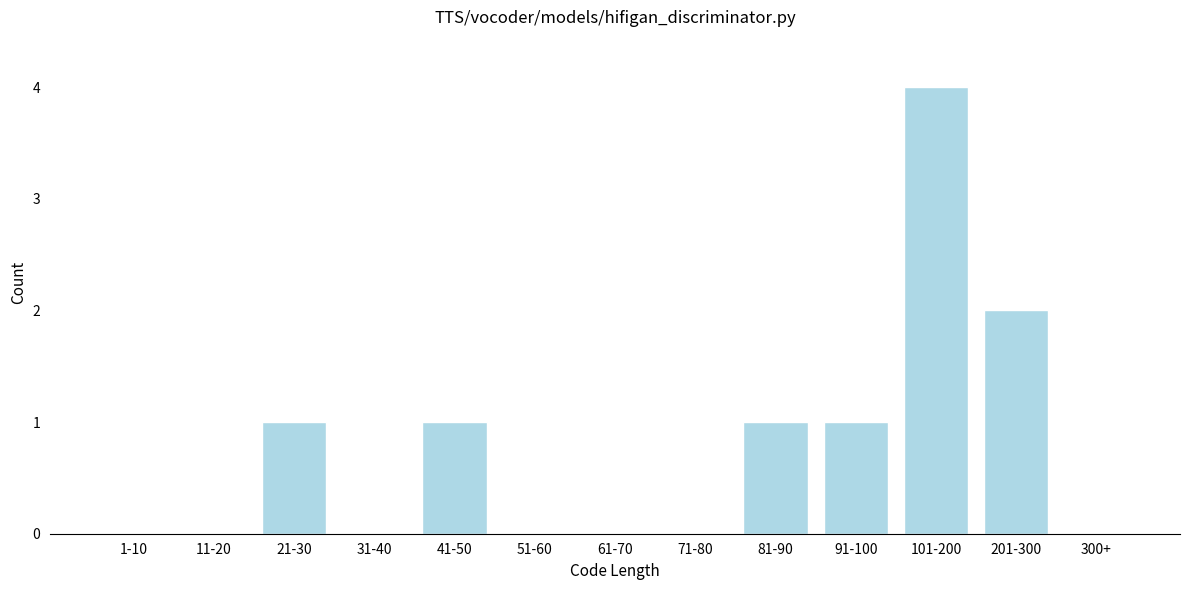

Reading left to right, extract all data points from this chart.

1-10=0	11-20=0	21-30=1	31-40=0	41-50=1	51-60=0	61-70=0	71-80=0	81-90=1	91-100=1	101-200=4	201-300=2	300+=0